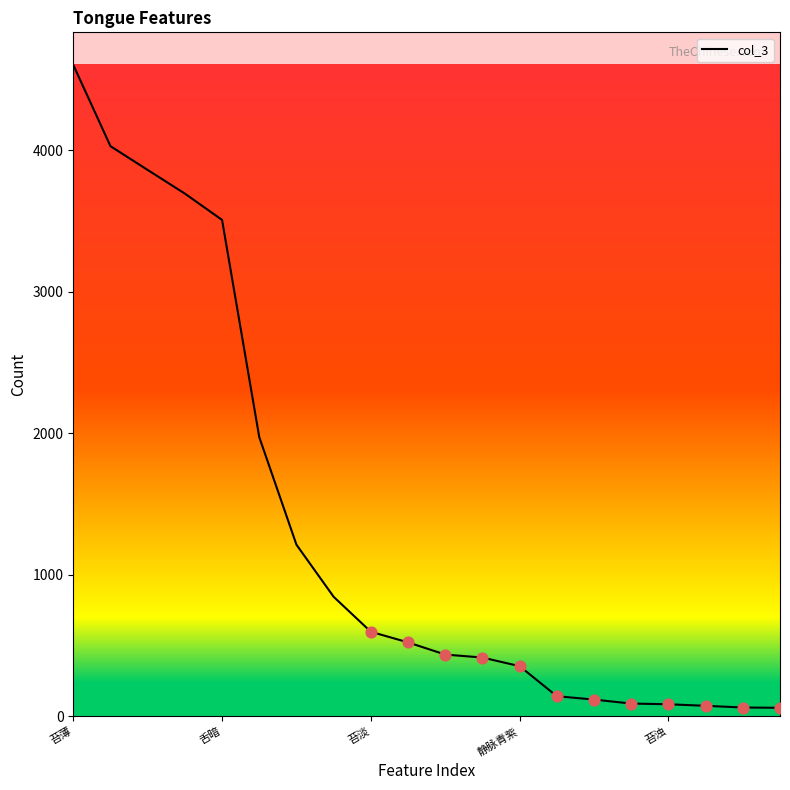

What is the greatest value displayed?

4602